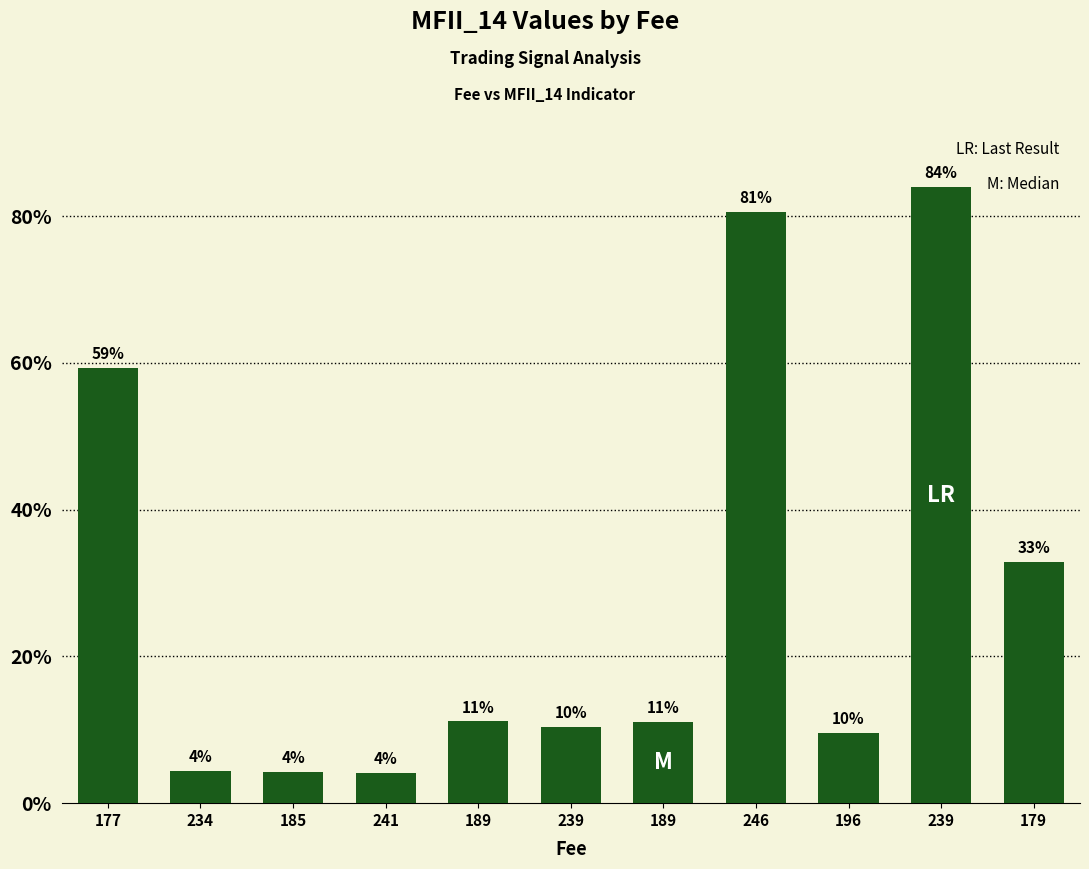

What is the label of the 2nd bar from the left?

234